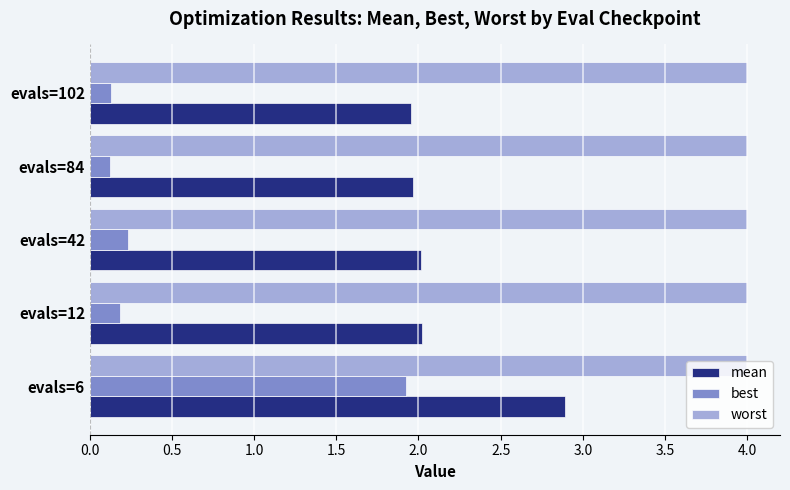

What is the difference between the best values at evals=12 and evals=6?

1.7